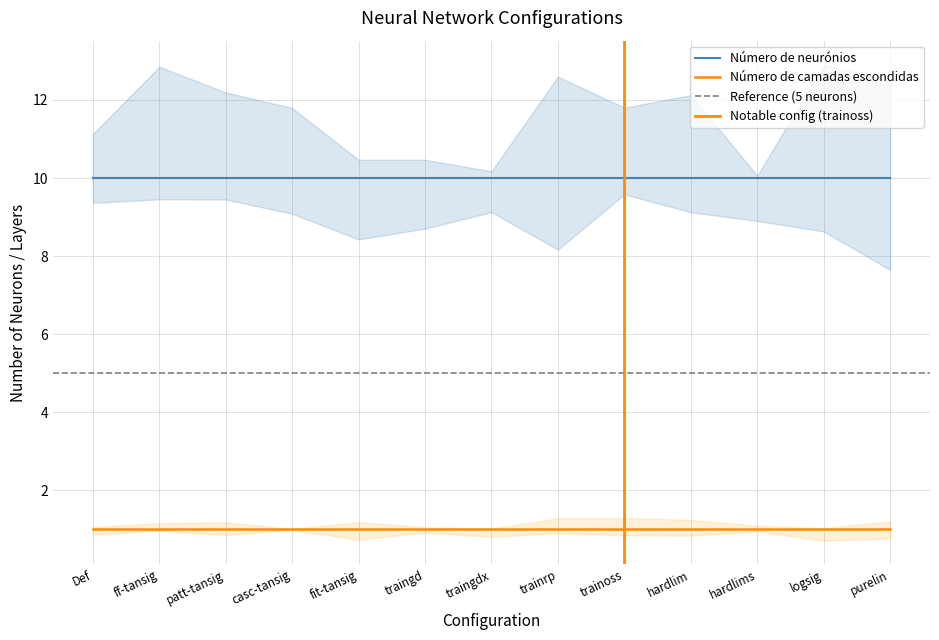

Is it true that camadas equals 1 at 12?

True